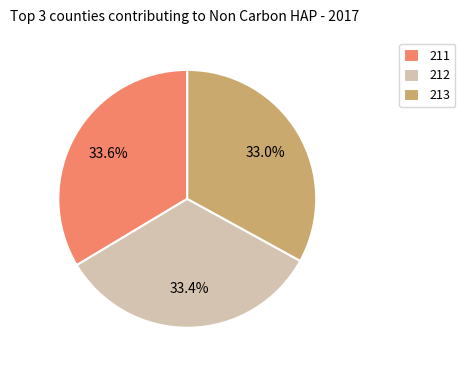

Is 211 the majority of the pie?

No